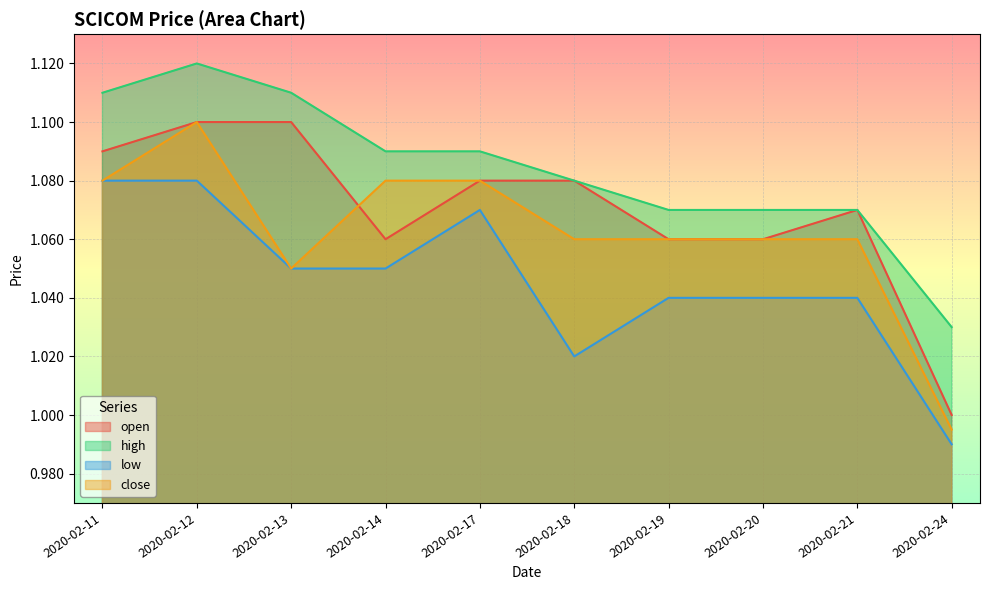

Which series has the largest total across all categories?

high